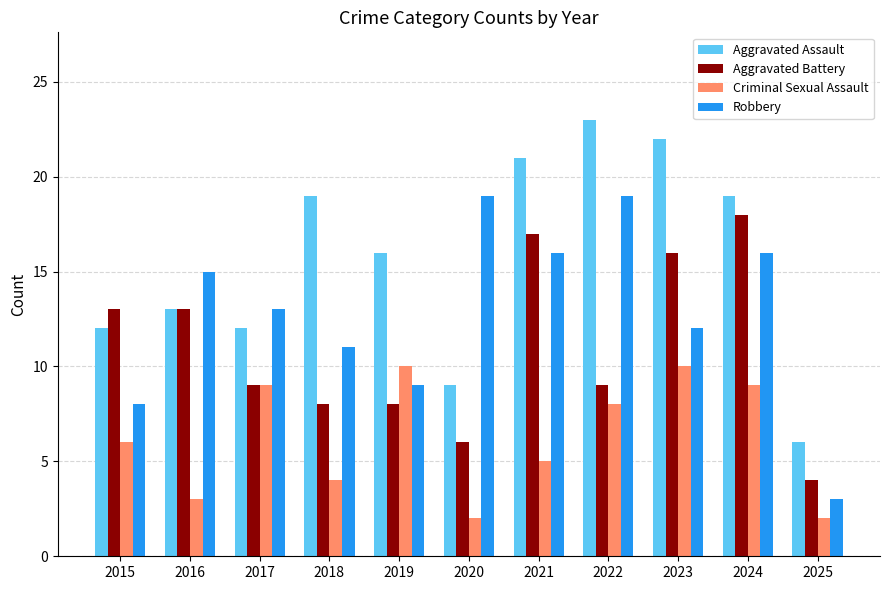

The value of Aggravated Assault at 2016 is 19. True or false?

False